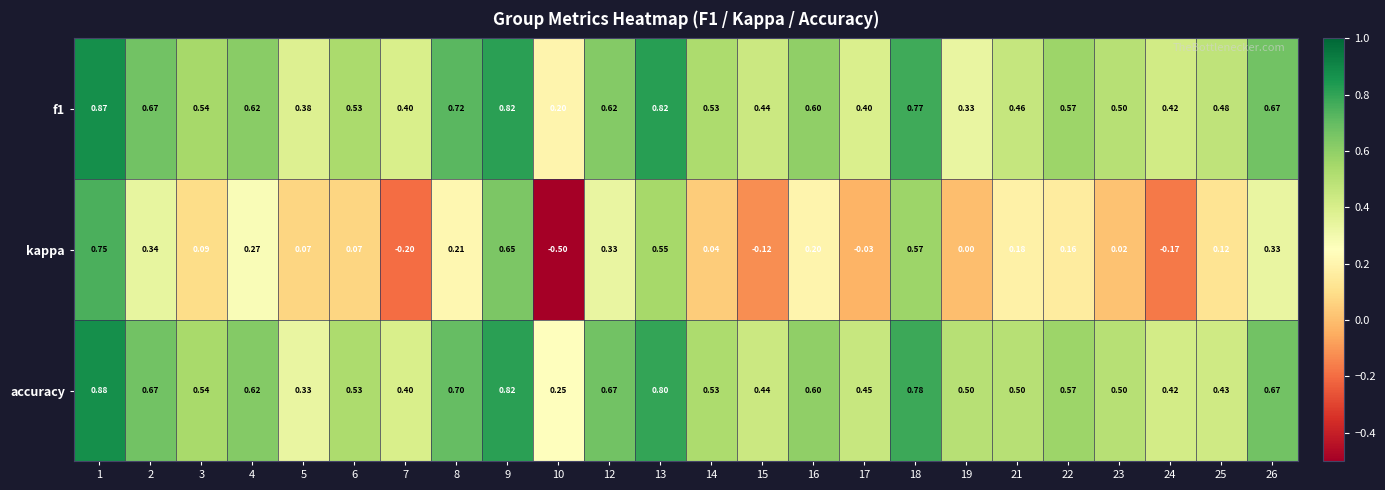

Which series changed the most between 14 and 15?

kappa